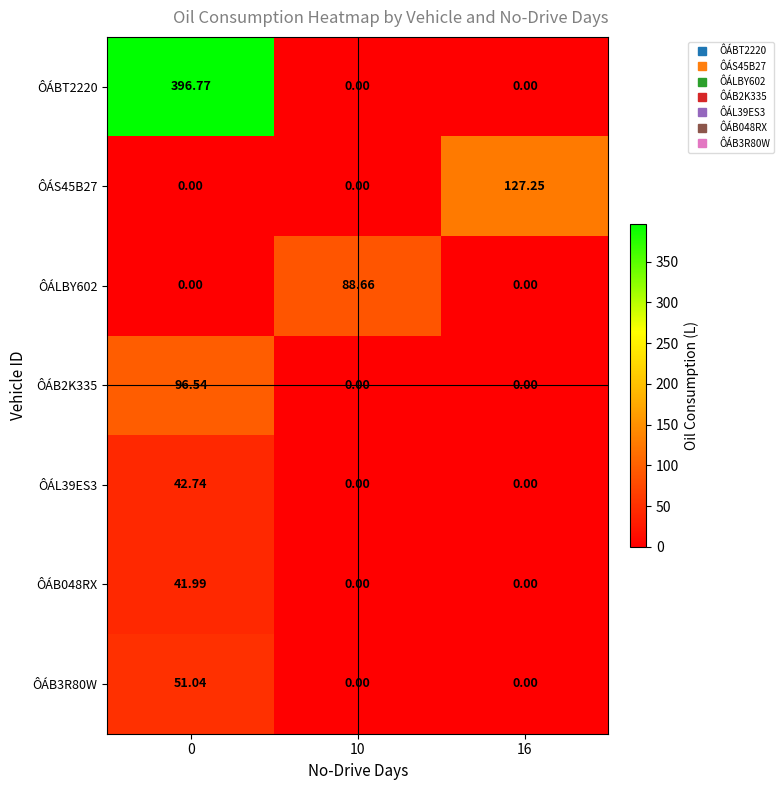

Is the value of ÔÁB3R80W at 0 greater than the value of ÔÁBT2220 at 10?

Yes